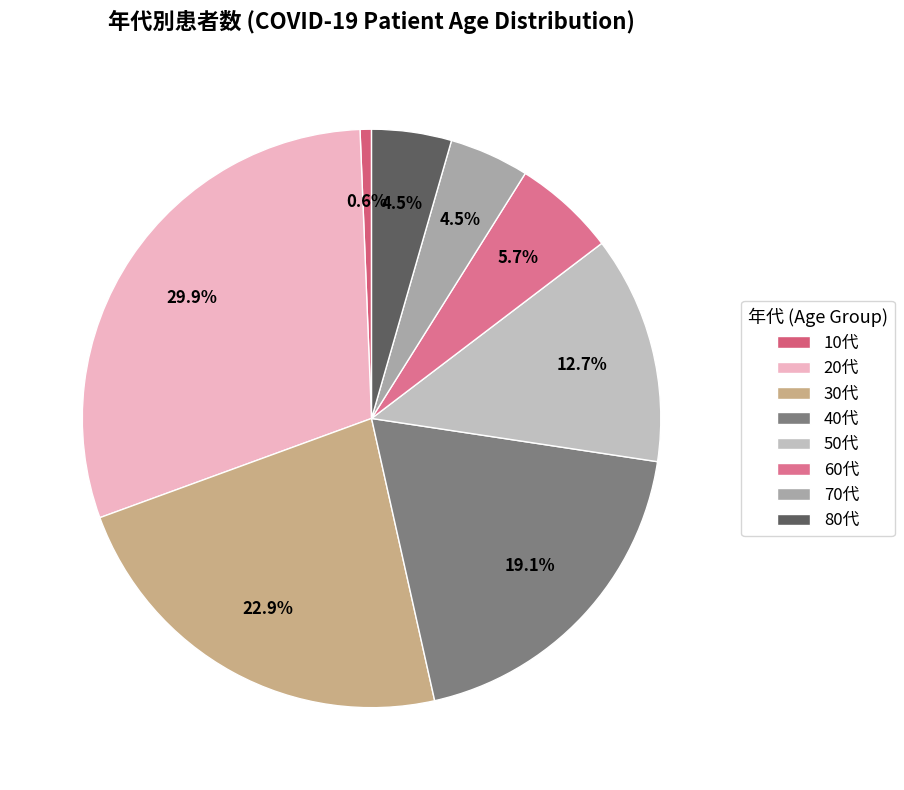

To the nearest percent, what is the difference between the 70代 and 10代 slice percentages?

4%